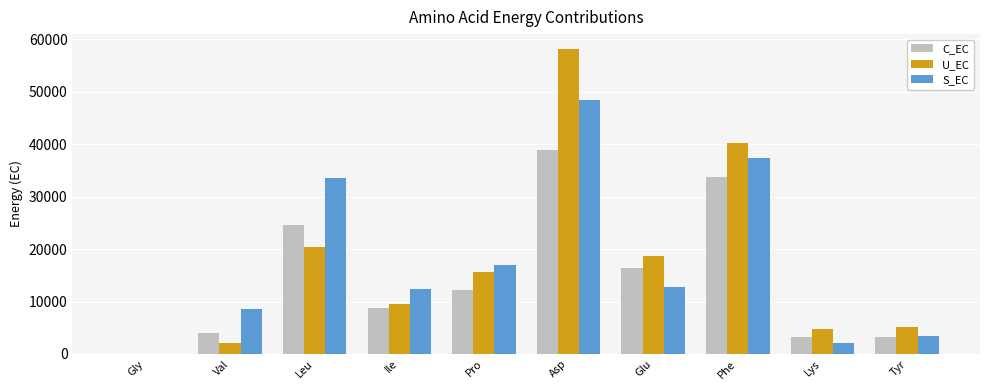

Which series changed the most between Val and Glu?

U_EC